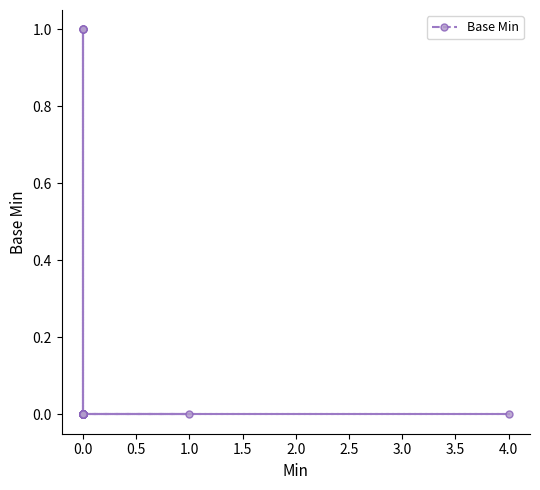

The value at 0.0 is 0. True or false?

False